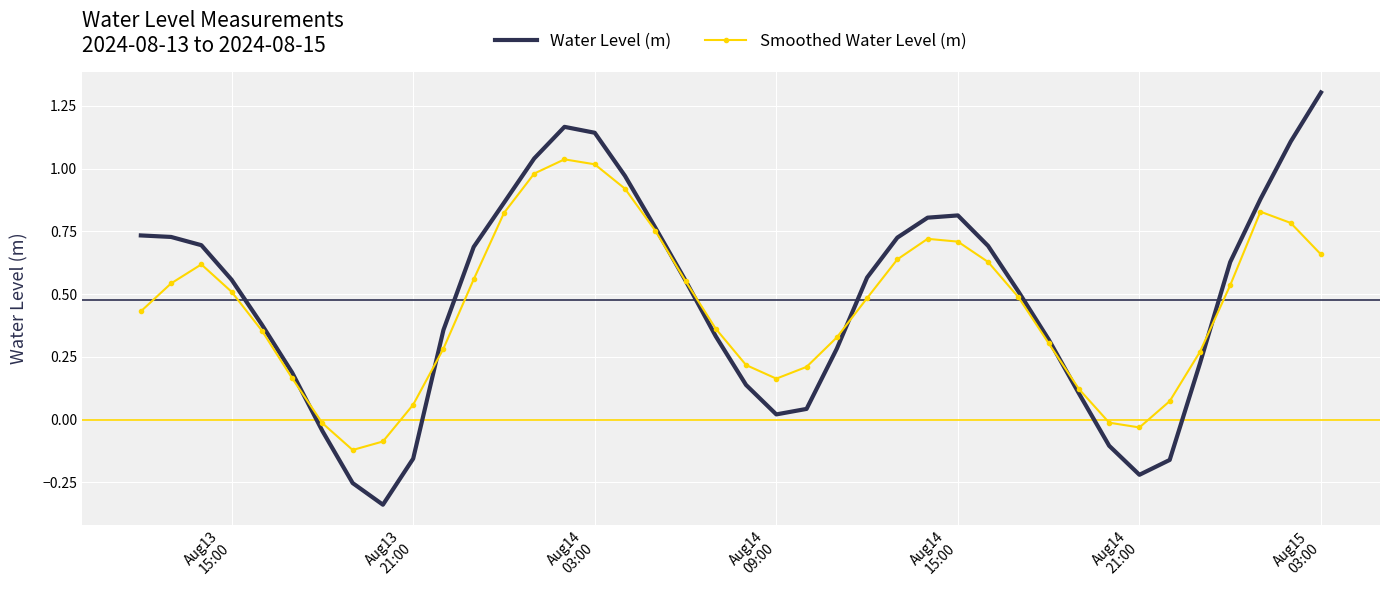

How many times do Smoothed Water Level (m) and Water Level (m) cross each other?

6